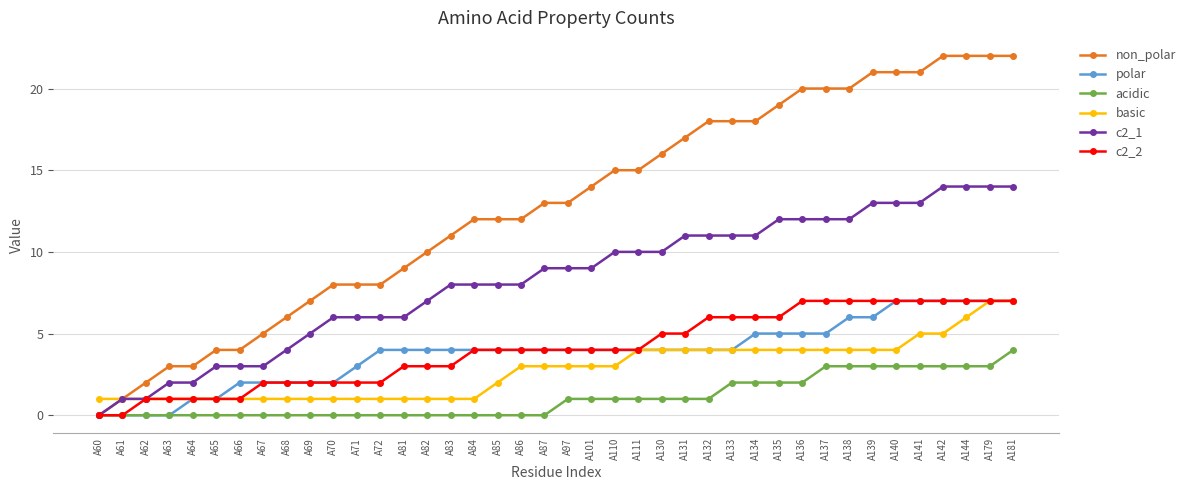

What is the maximum value shown in the chart?

22